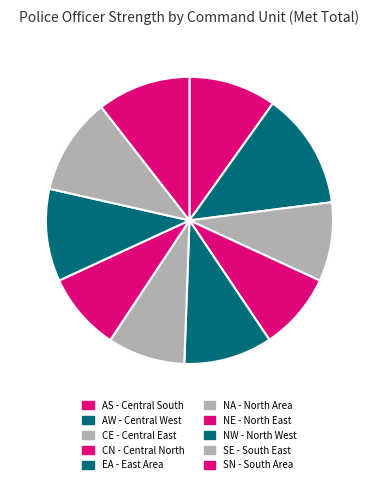

To the nearest percent, what percentage of the pie is NW - North West?

10%